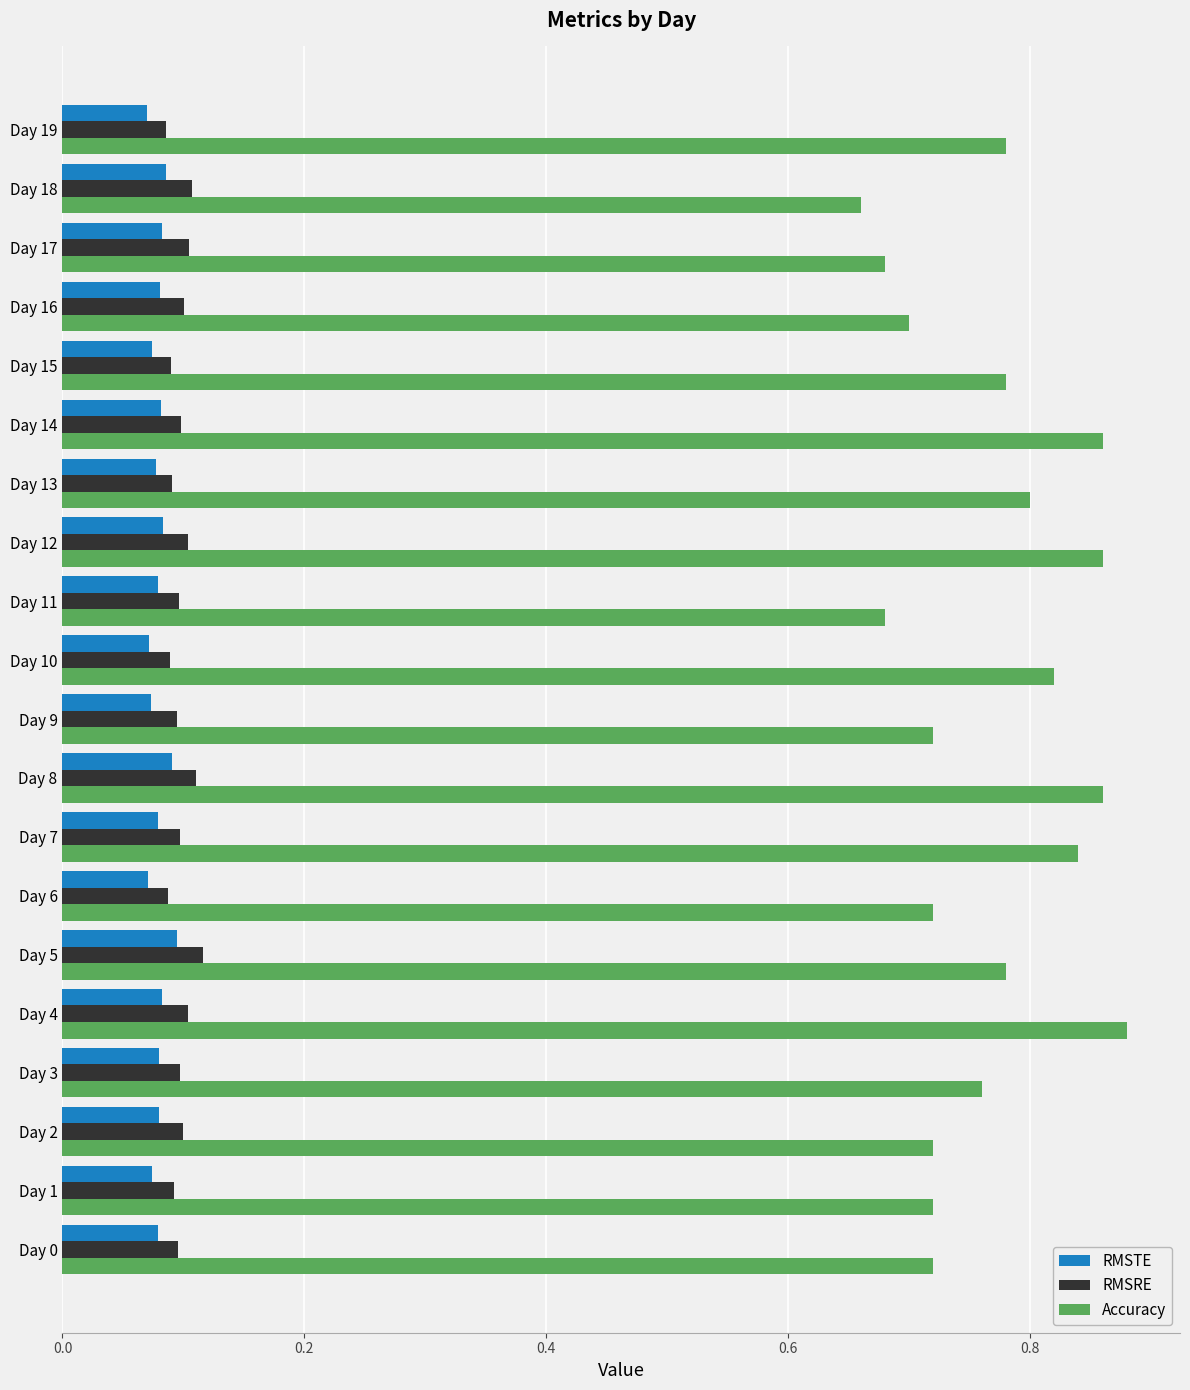

How many data points does each series have?

20